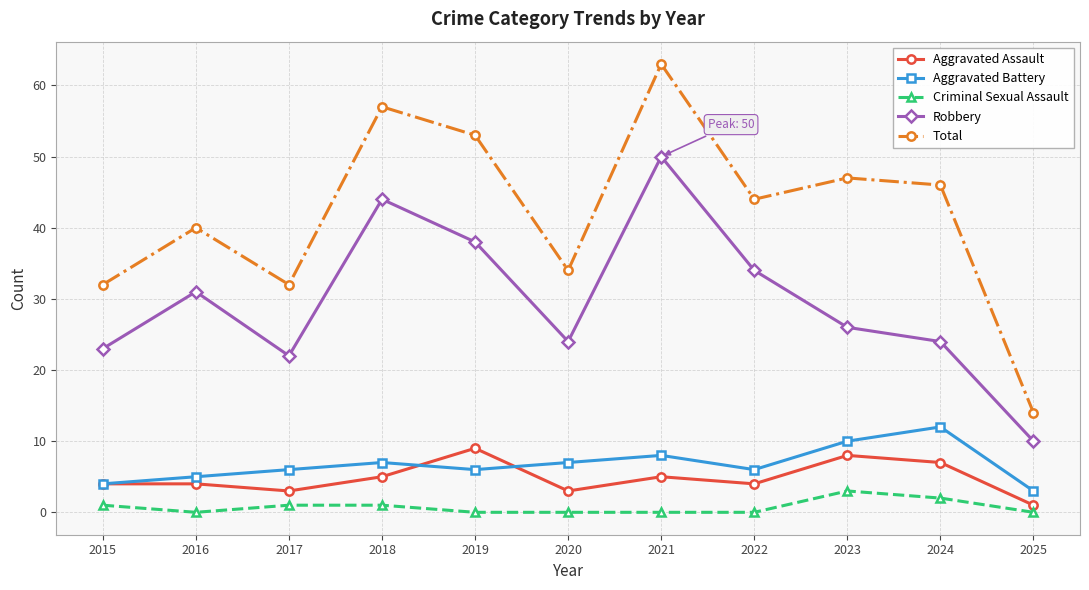

What is the spread (max minus min) of values at 2021?

63